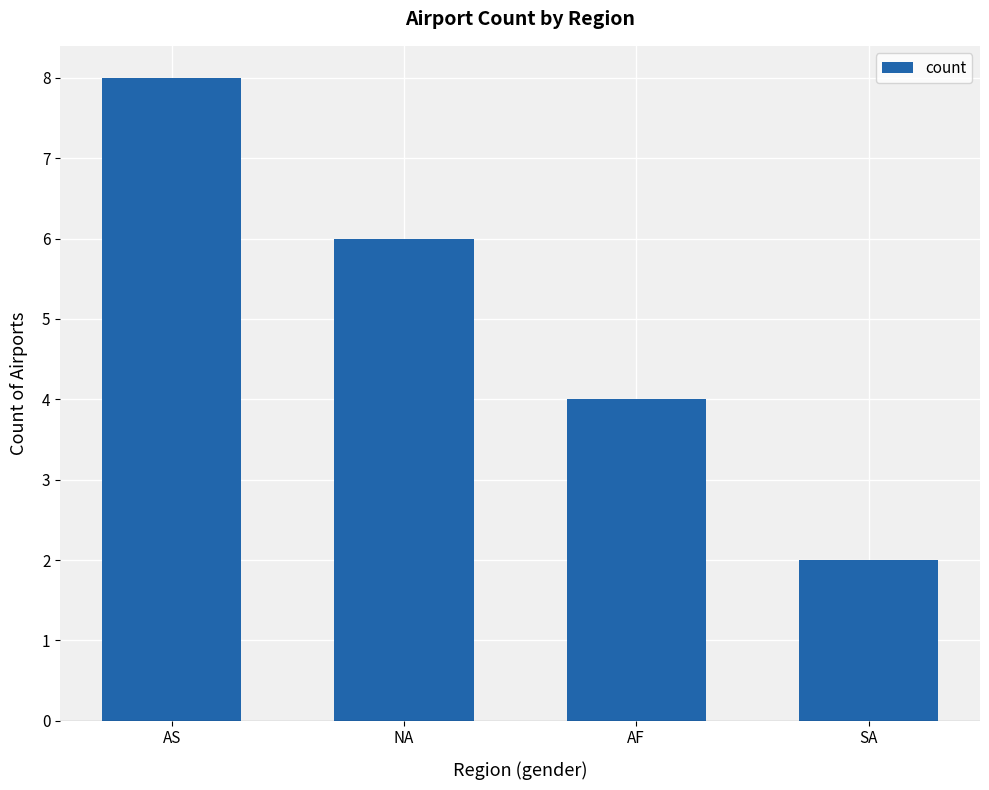

Reading left to right, transcribe all the data shown in this chart.

8	6	4	2